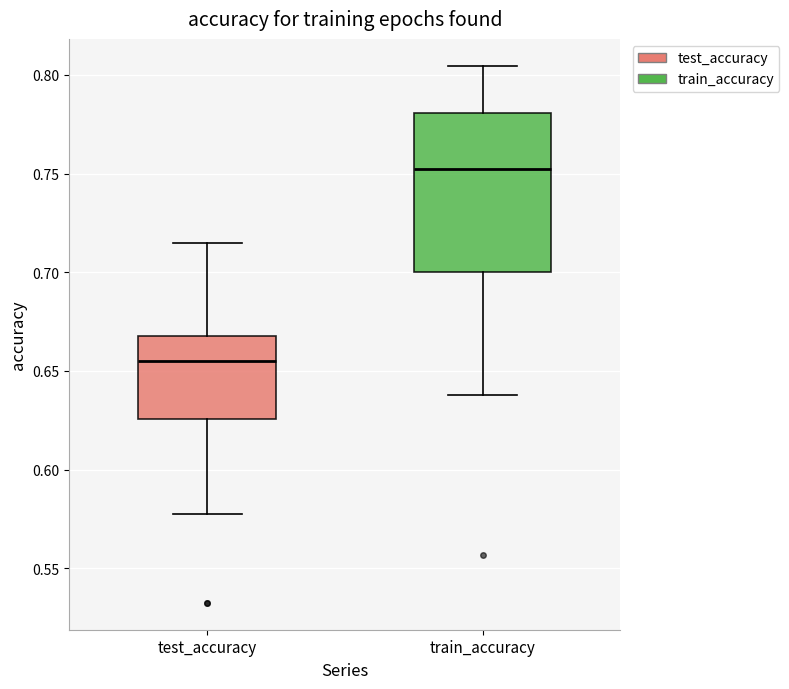

Which box has the highest median line?

train_accuracy